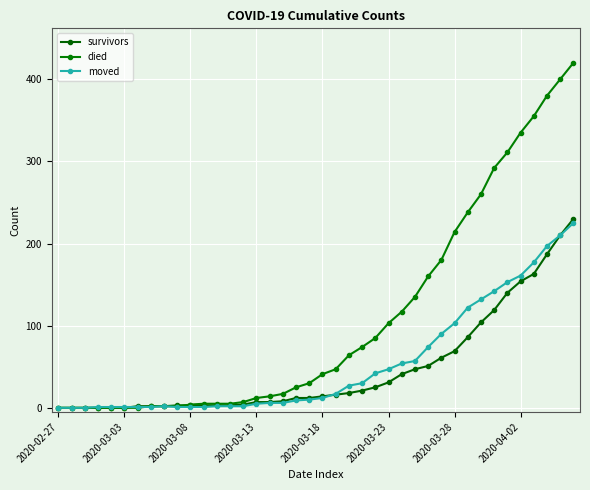

How many data points in moved are less than 12?

20